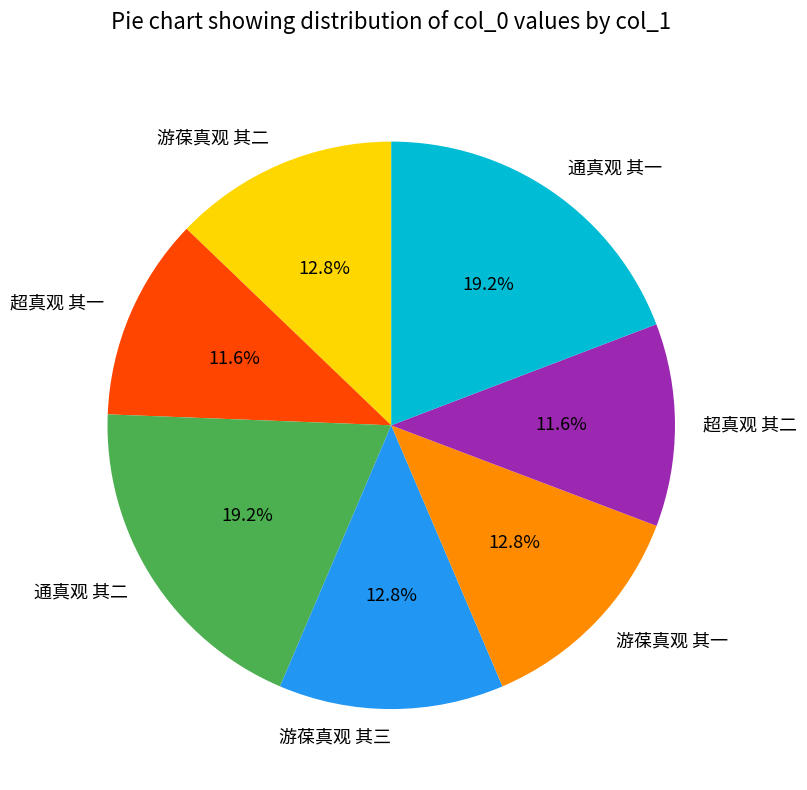

What percentage do 通真观 其一 and 超真观 其二 together represent?

30.8%